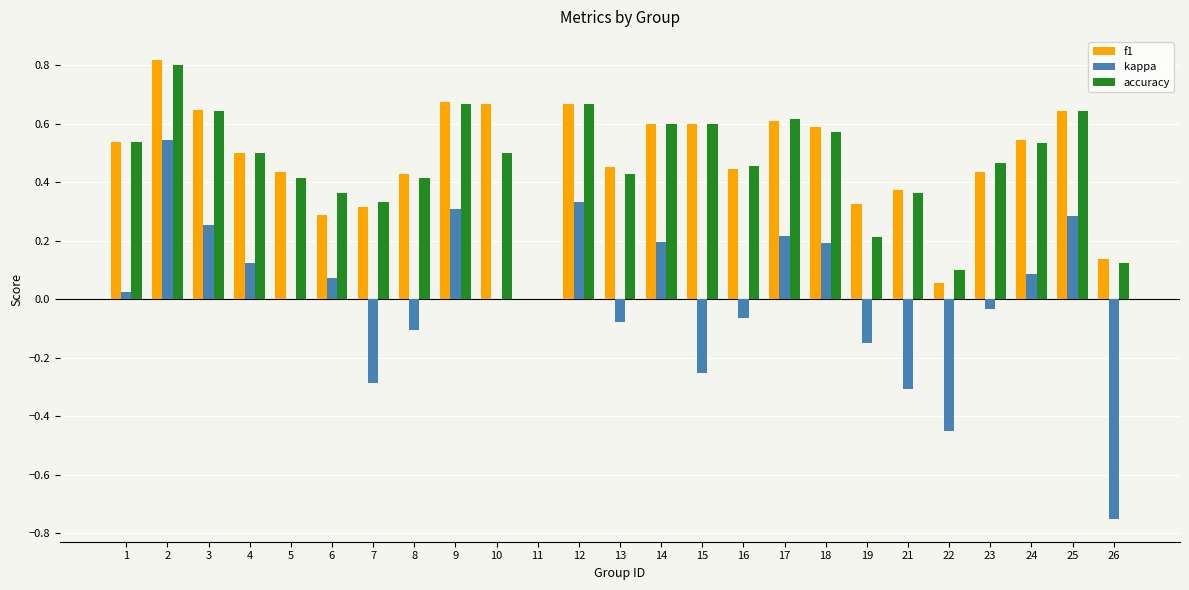

Where is f1 nearest to the value 0?

11